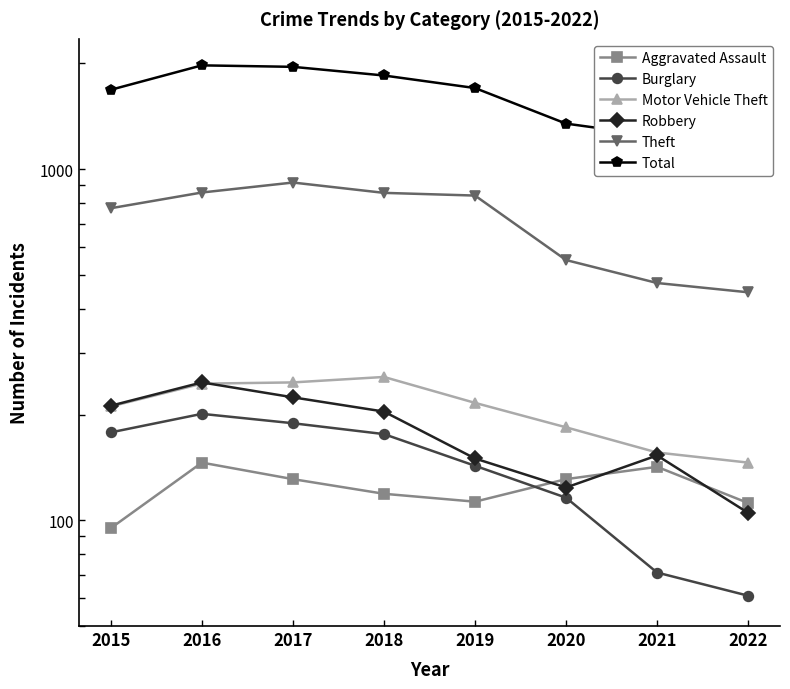

At 2019, list the series in order from smallest to largest.

Aggravated Assault, Burglary, Robbery, Motor Vehicle Theft, Theft, Total